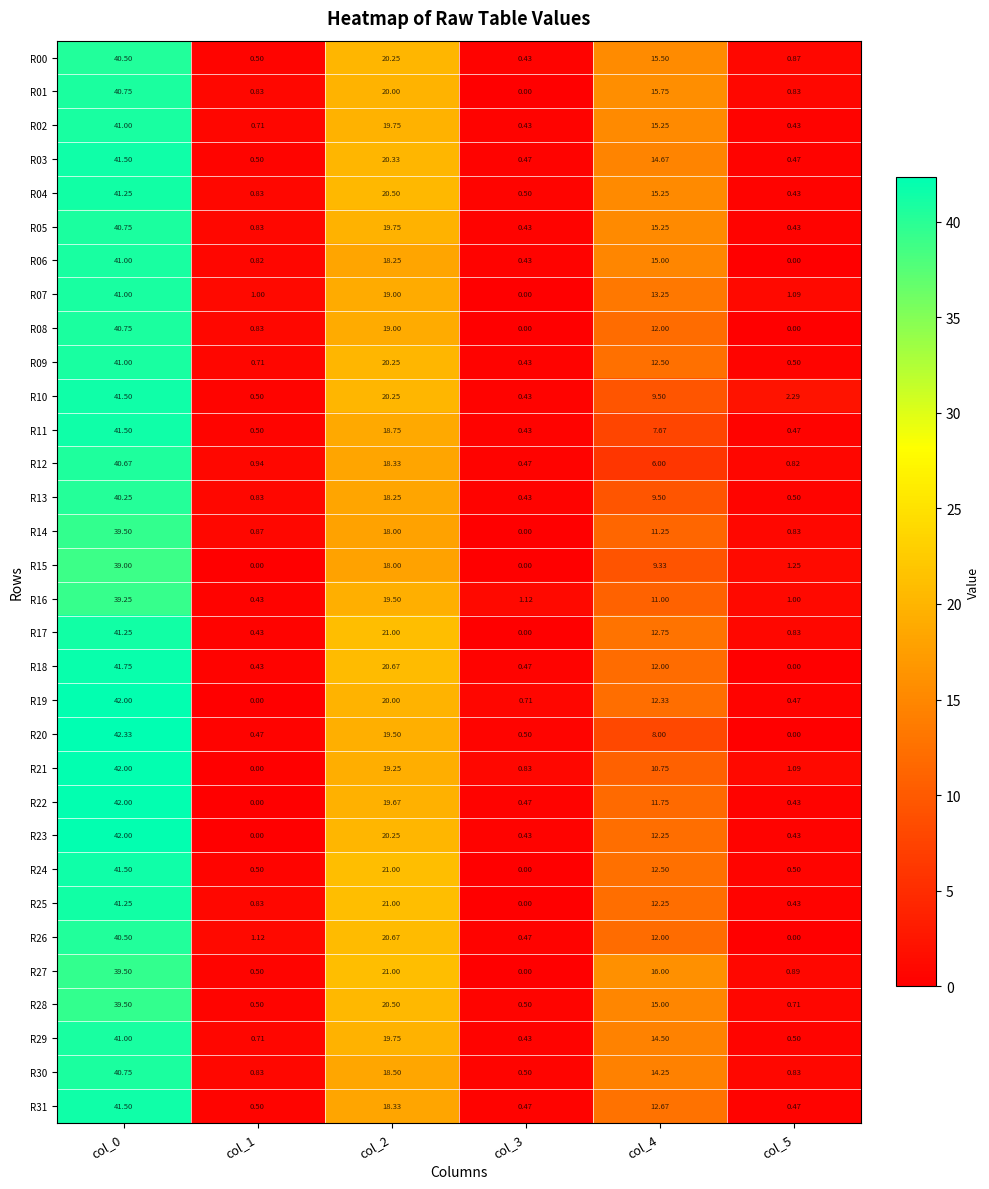

Is the value of R31 at col_1 greater than the value of R08 at col_0?

No